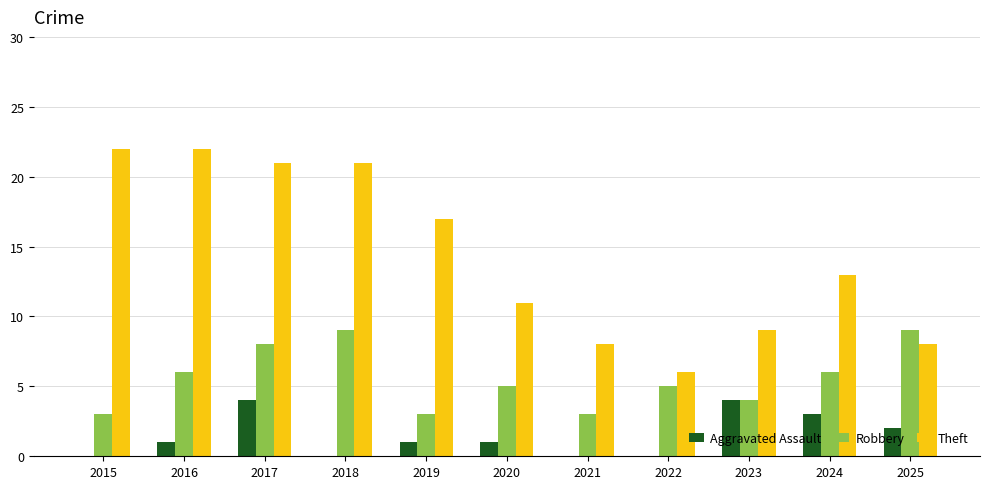

Read the Robbery value at 2020.

5